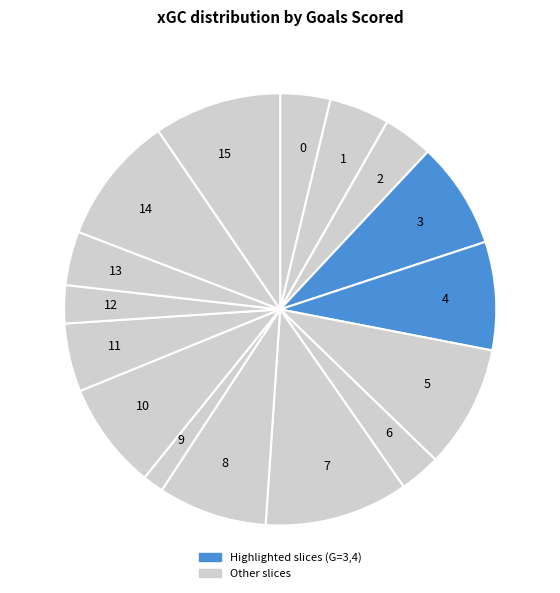

Is there any slice that represents more than half of the pie?

No